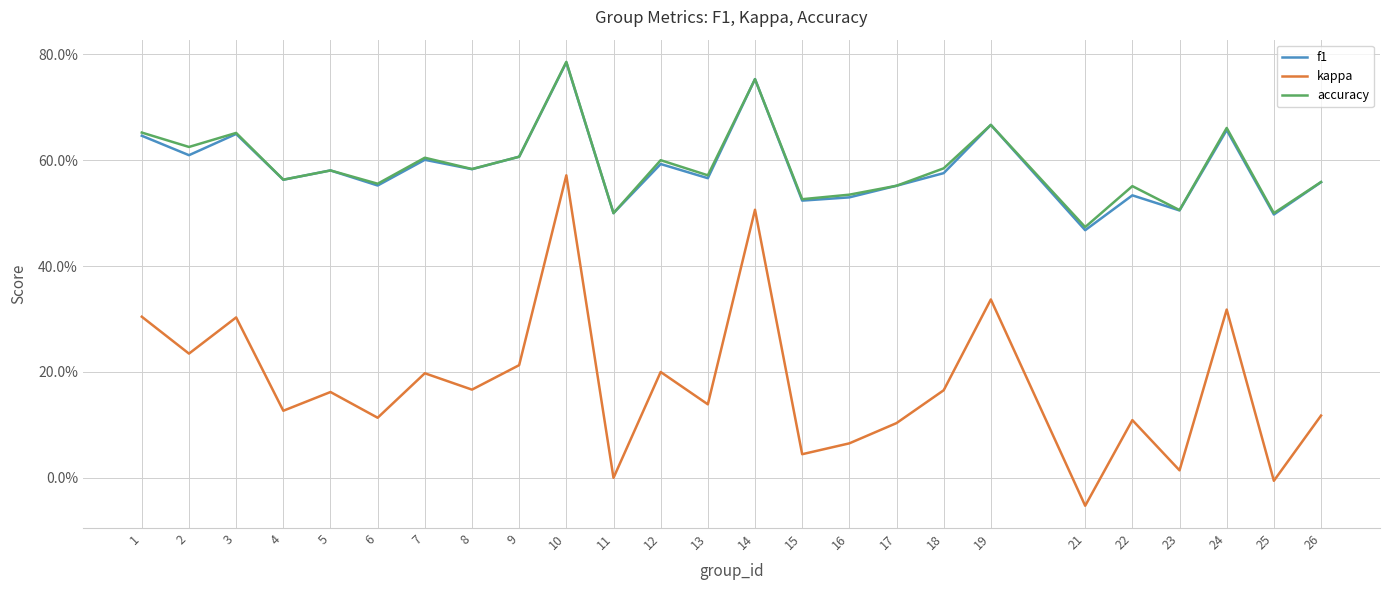

Reading left to right, what are all the values shown in this chart?

f1: 1=0.6	2=0.6	3=0.6	4=0.6	5=0.6	6=0.6	7=0.6	8=0.6	9=0.6	10=0.8	11=0.5	12=0.6	13=0.6	14=0.8	15=0.5	16=0.5	17=0.6	18=0.6	19=0.7	21=0.5	22=0.5	23=0.5	24=0.7	25=0.5	26=0.6
kappa: 1=0.3	2=0.2	3=0.3	4=0.1	5=0.2	6=0.1	7=0.2	8=0.2	9=0.2	10=0.6	11=0.0	12=0.2	13=0.1	14=0.5	15=0.0	16=0.1	17=0.1	18=0.2	19=0.3	21=-0.1	22=0.1	23=0.0	24=0.3	25=-0.0	26=0.1
accuracy: 1=0.7	2=0.6	3=0.7	4=0.6	5=0.6	6=0.6	7=0.6	8=0.6	9=0.6	10=0.8	11=0.5	12=0.6	13=0.6	14=0.8	15=0.5	16=0.5	17=0.6	18=0.6	19=0.7	21=0.5	22=0.6	23=0.5	24=0.7	25=0.5	26=0.6